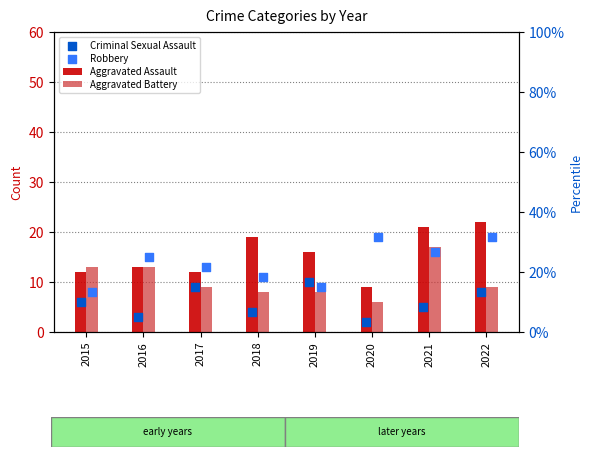

Which series reaches the maximum Y coordinate?

Aggravated Assault